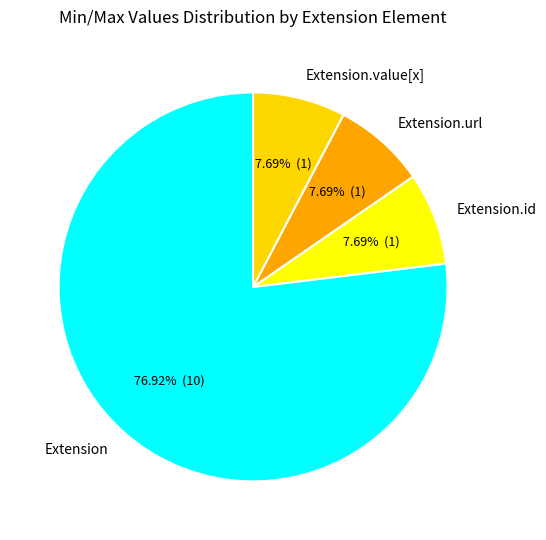

Which has a higher value, Extension or Extension.id?

Extension